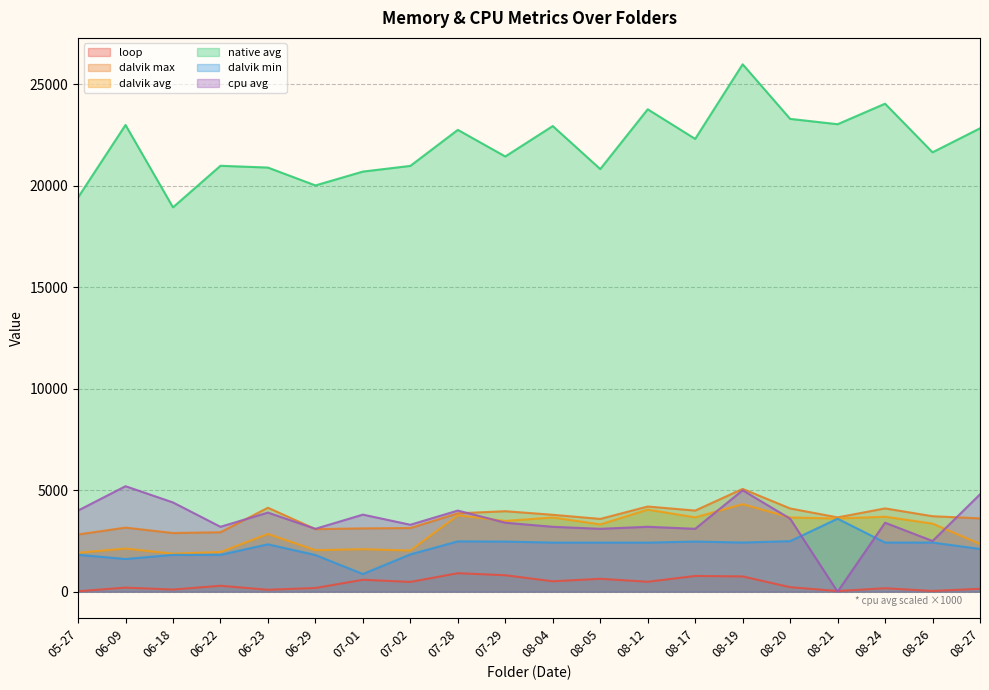

What is the sum of all dalvik min values?

44073